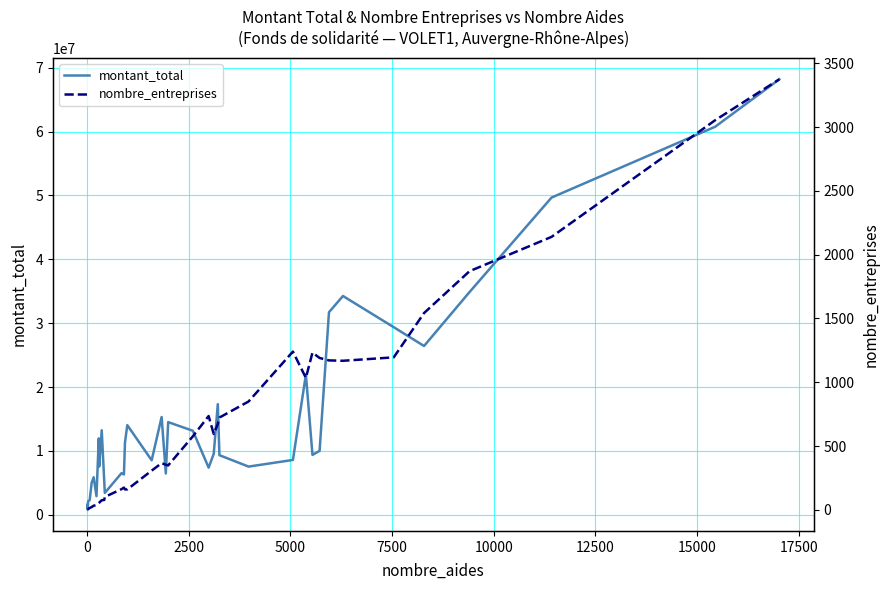

Is the value of nombre_entreprises at 35 greater than the value of montant_total at 21?

No